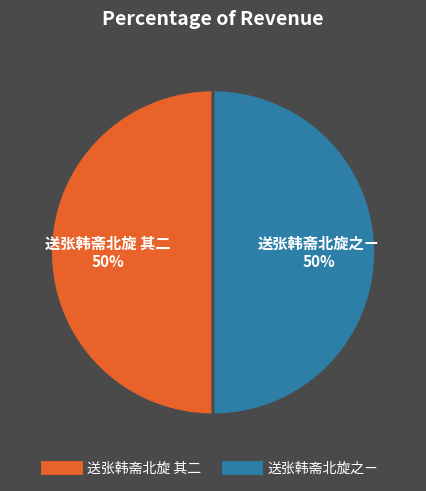

What is the ratio of the value at 送张韩斋北旋 其二 to the value at 送张韩斋北旋之ㄧ?

1.0